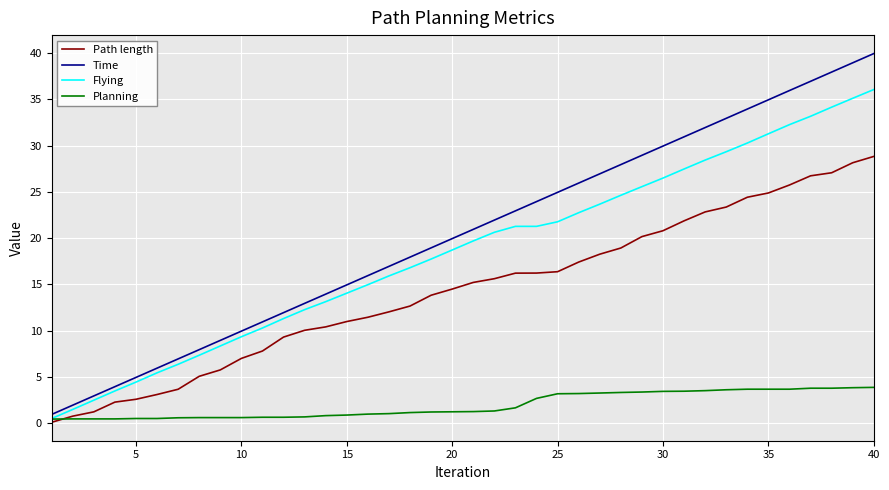

What is the highest value of the Path length series?

28.8